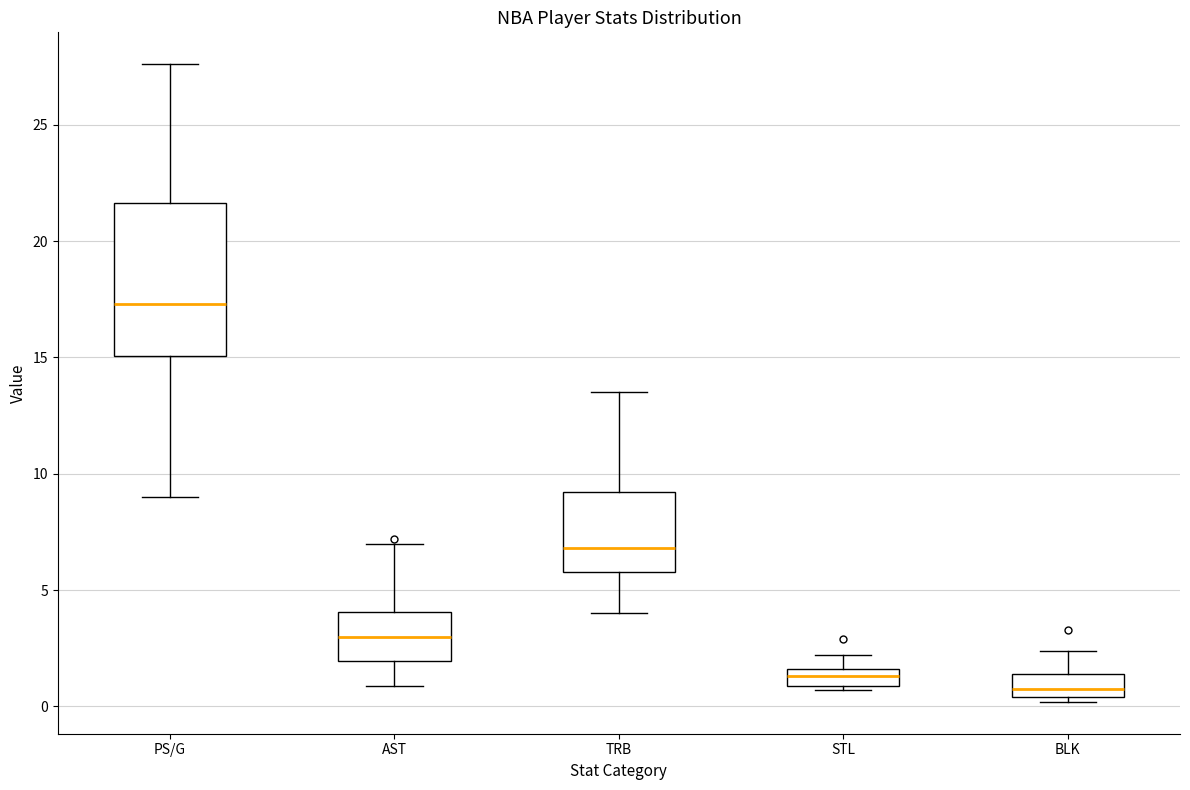

Which box has the highest median line?

PS/G